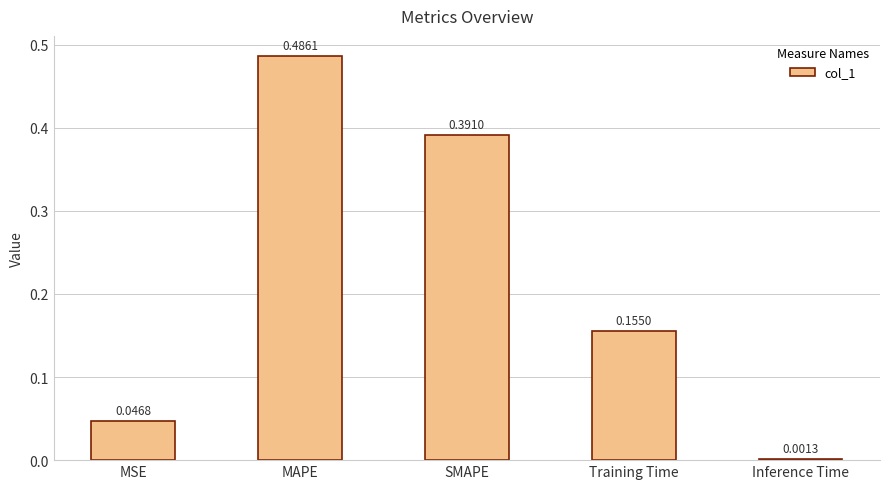

Which category has the highest value across all series?

MAPE